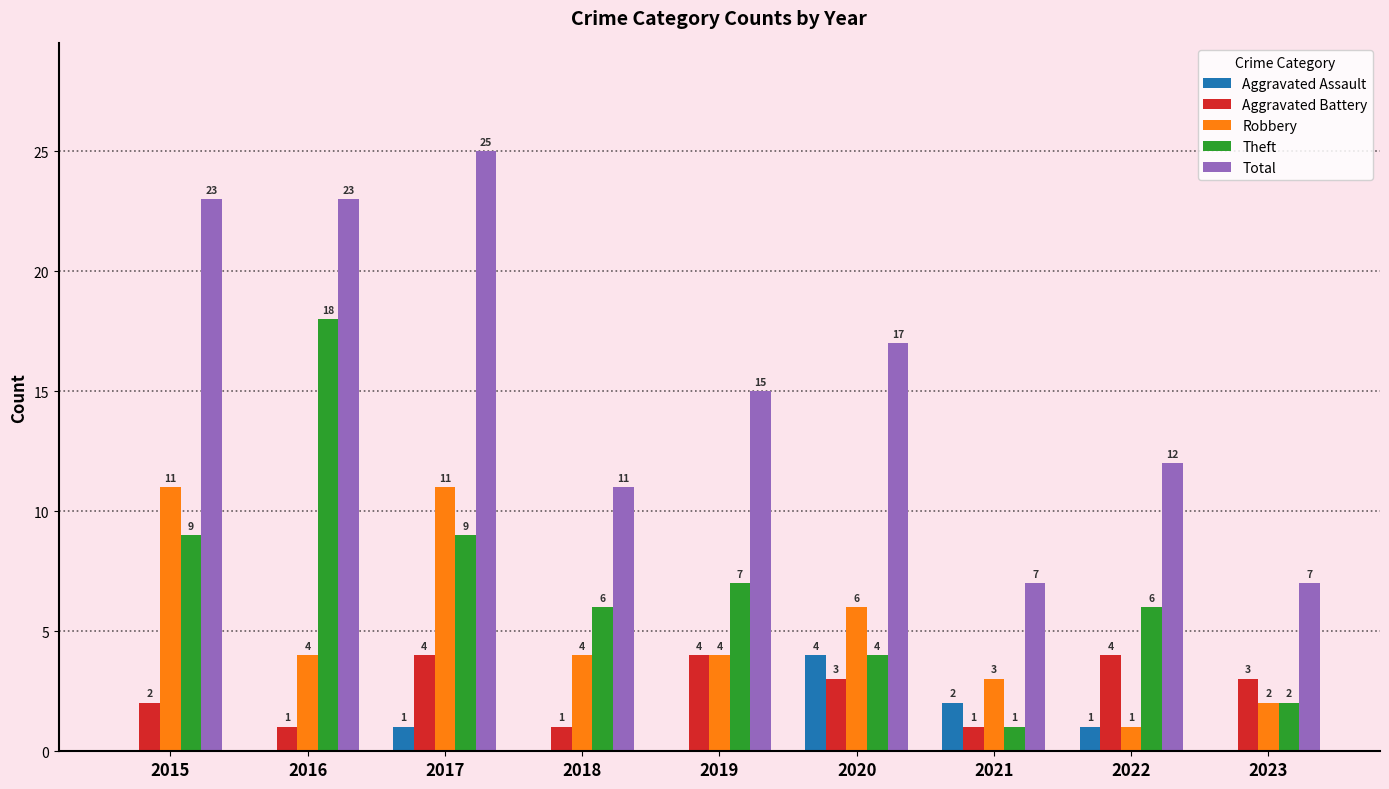

Which category has the highest value across all series?

2017